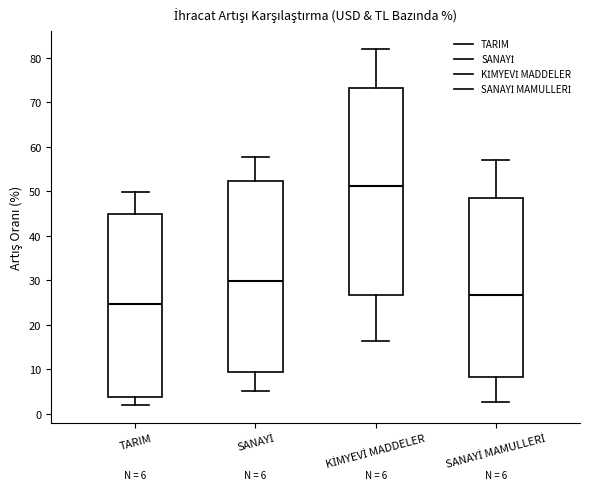

Which box's median line is the lowest?

TARIM